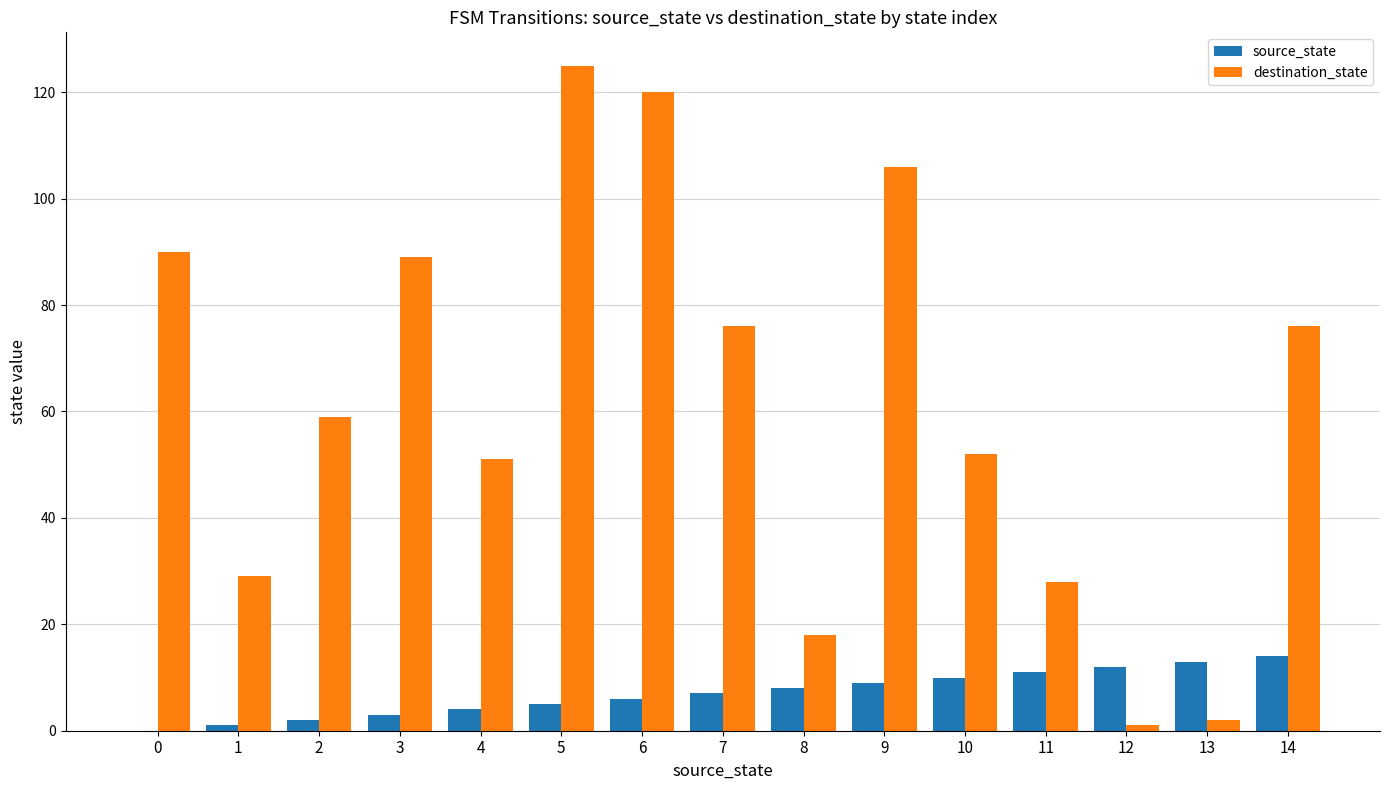

Between 8 and 13, which series saw the biggest shift?

destination_state